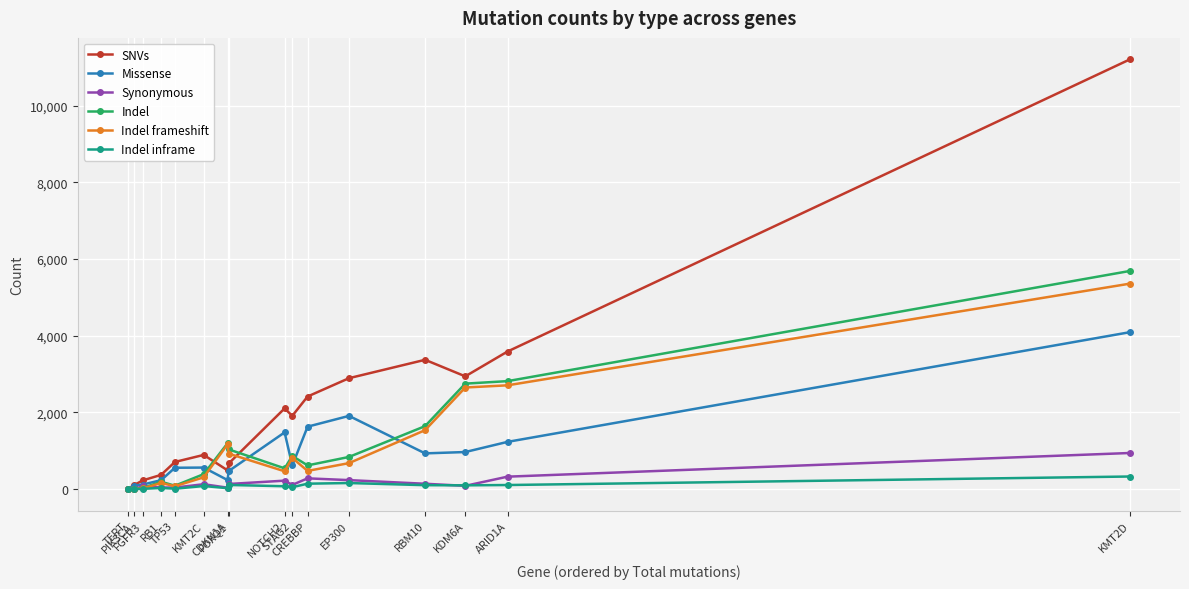

What is the maximum value shown in the chart?

11204